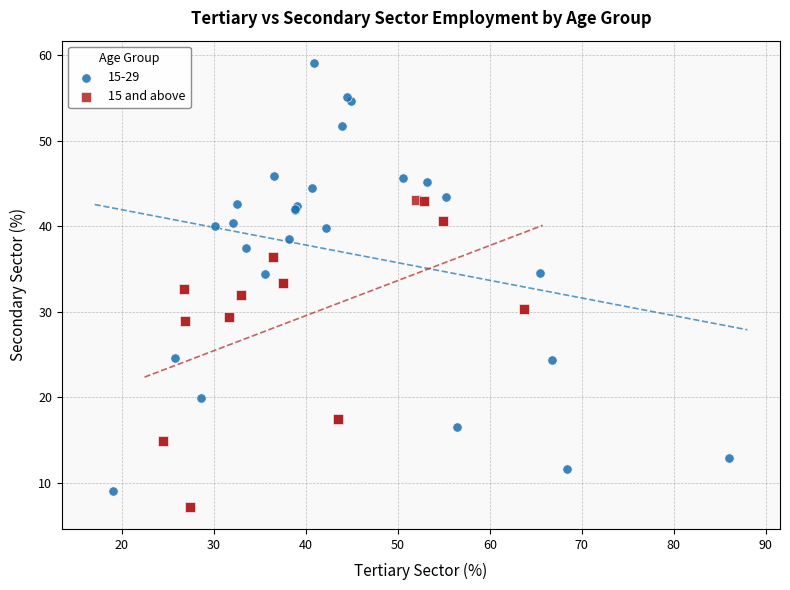

What are all the series names shown in the legend?

15-29, 15 and above